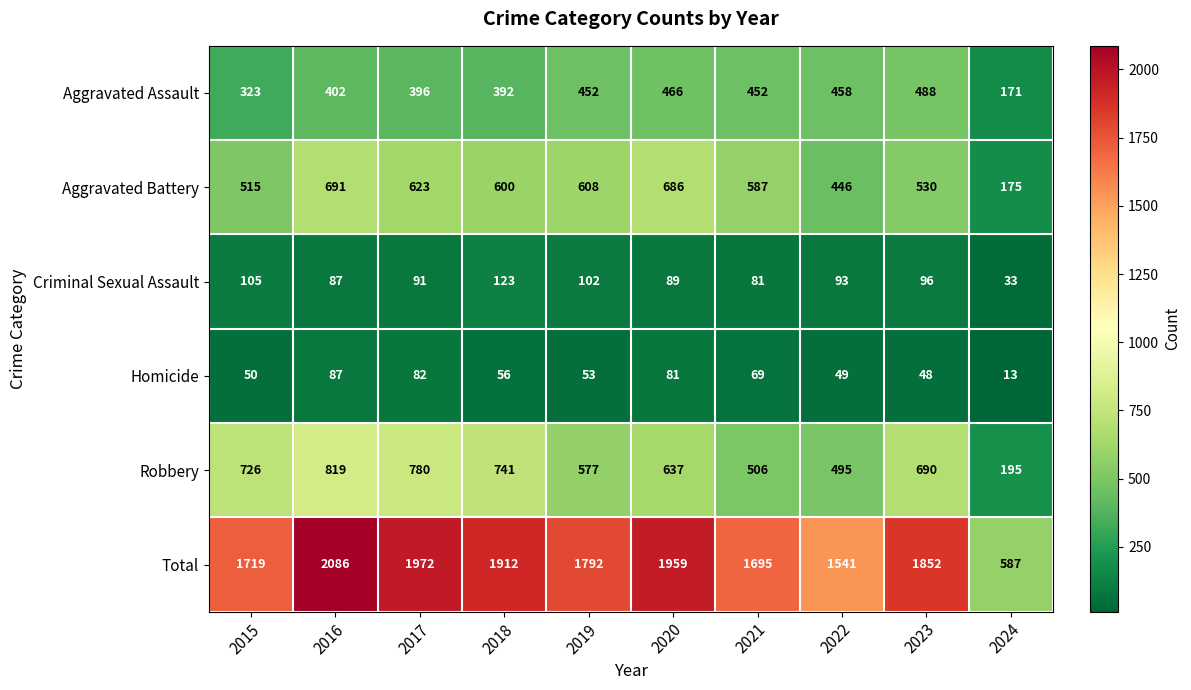

Which category has the highest value across all series?

2016